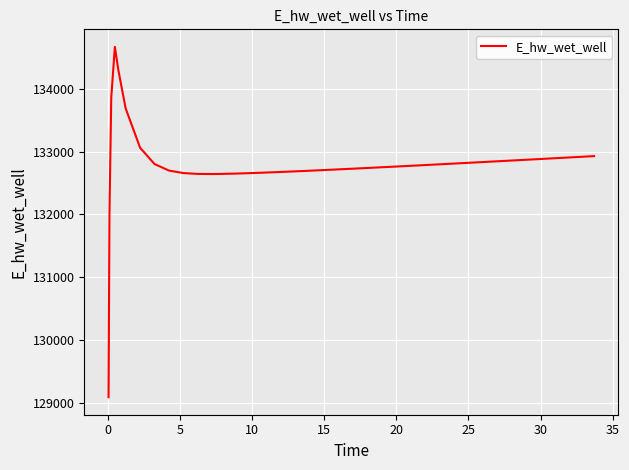

What is the difference between the maximum and minimum values?

5585.4